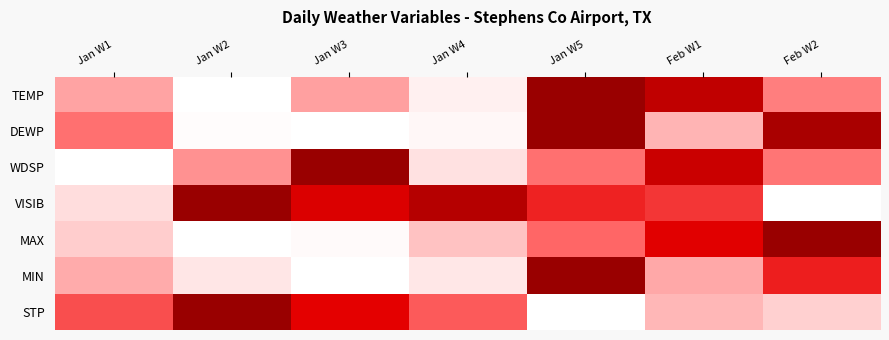

Rank the series at Jan W4 from lowest to highest value.

DEWP, TEMP, MIN, WDSP, MAX, STP, VISIB